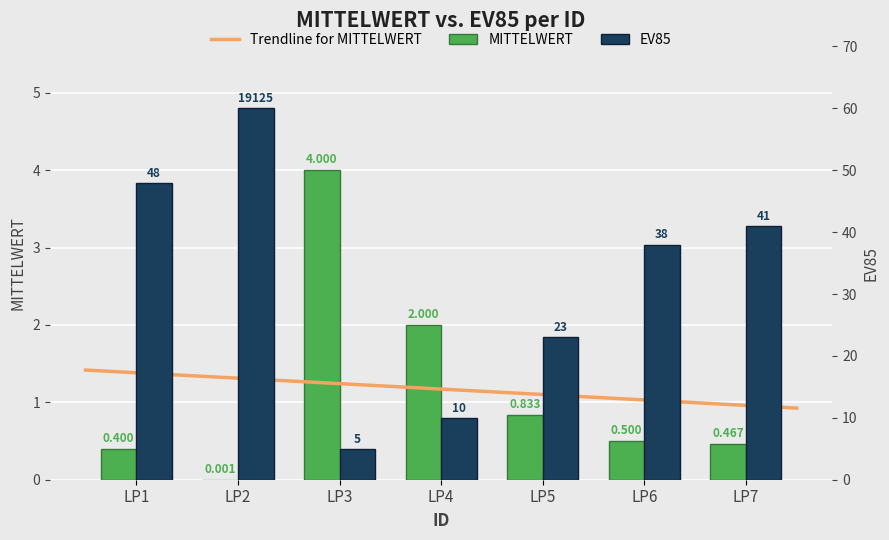

True or false: the data shows 0.3 at LP7.

False